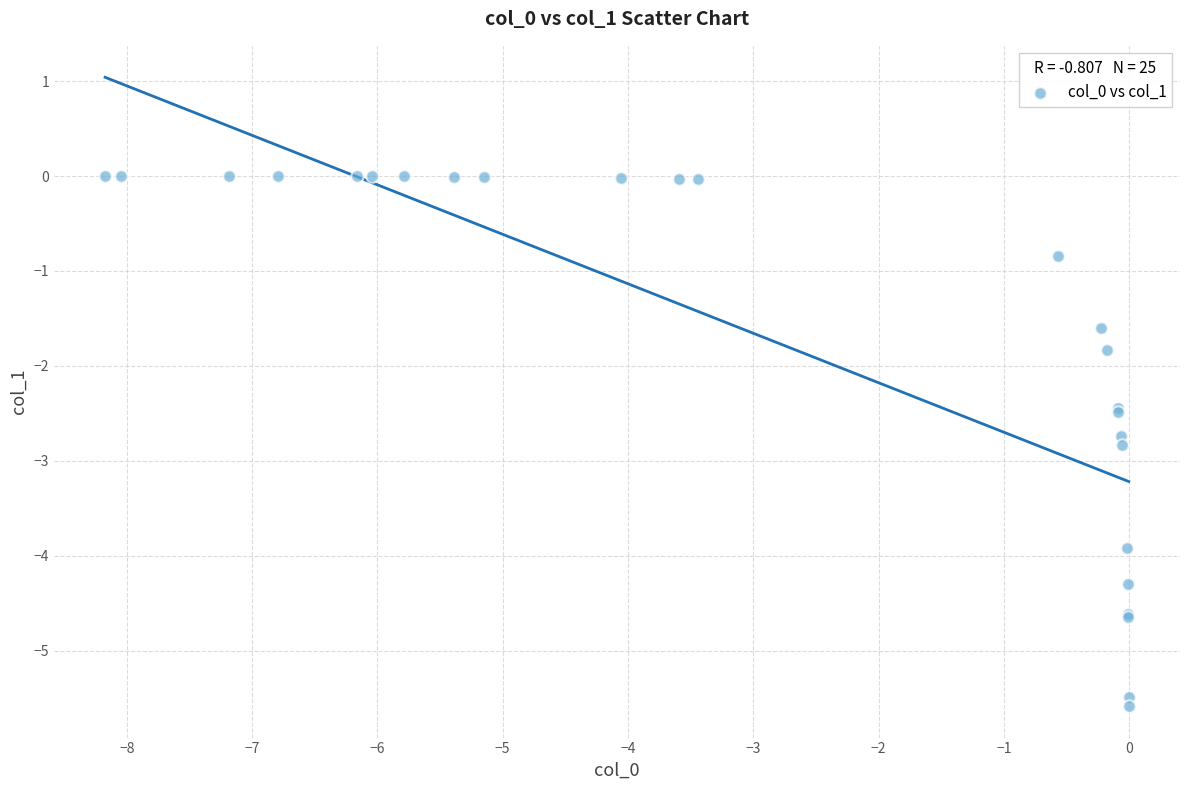

What Y value in the scatter plot is closest to -2?

-1.8